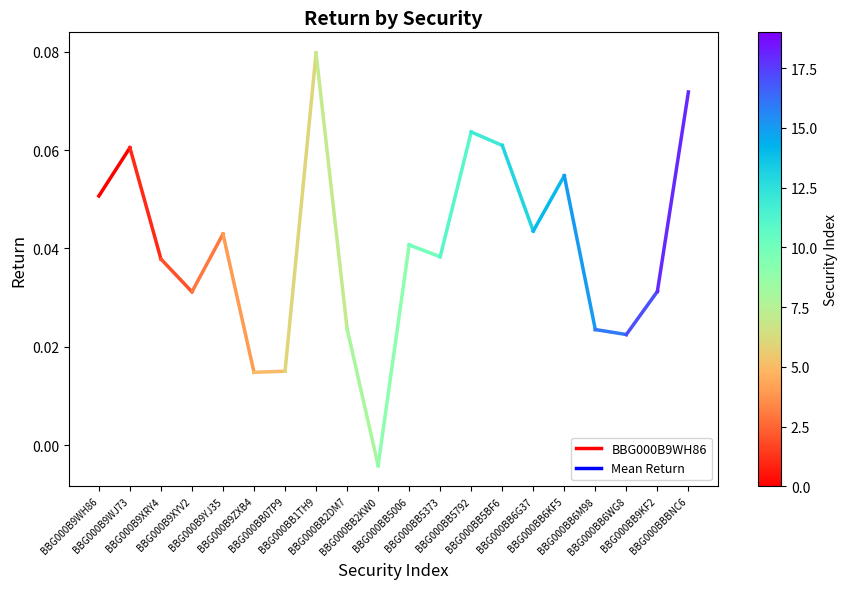

List the labels in order of value, smallest first.

BBG000B9WH86, BBG000B9WJ73